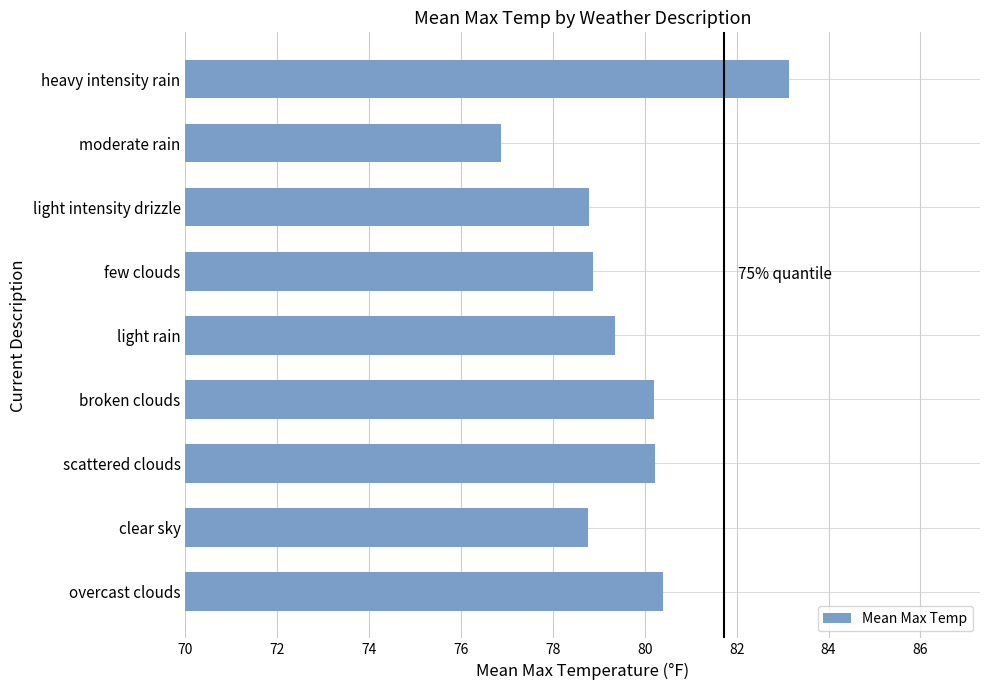

What is the change in value from scattered clouds to heavy intensity rain?

+2.9